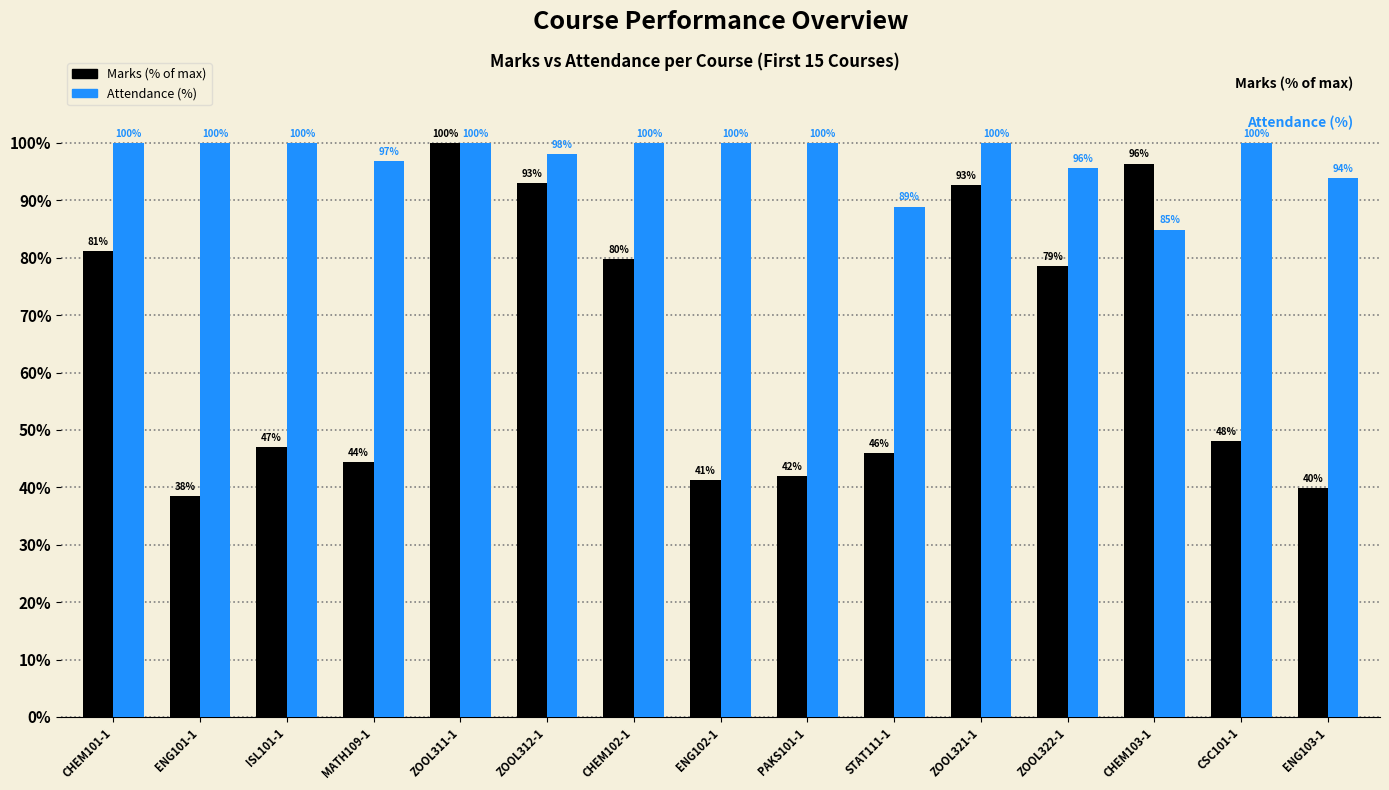

What is the approximate value of Attendance (%) at STAT111-1?

88.9